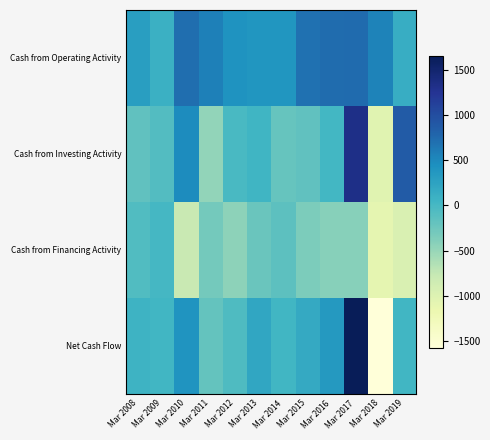

What is the maximum value shown in the chart?

1652